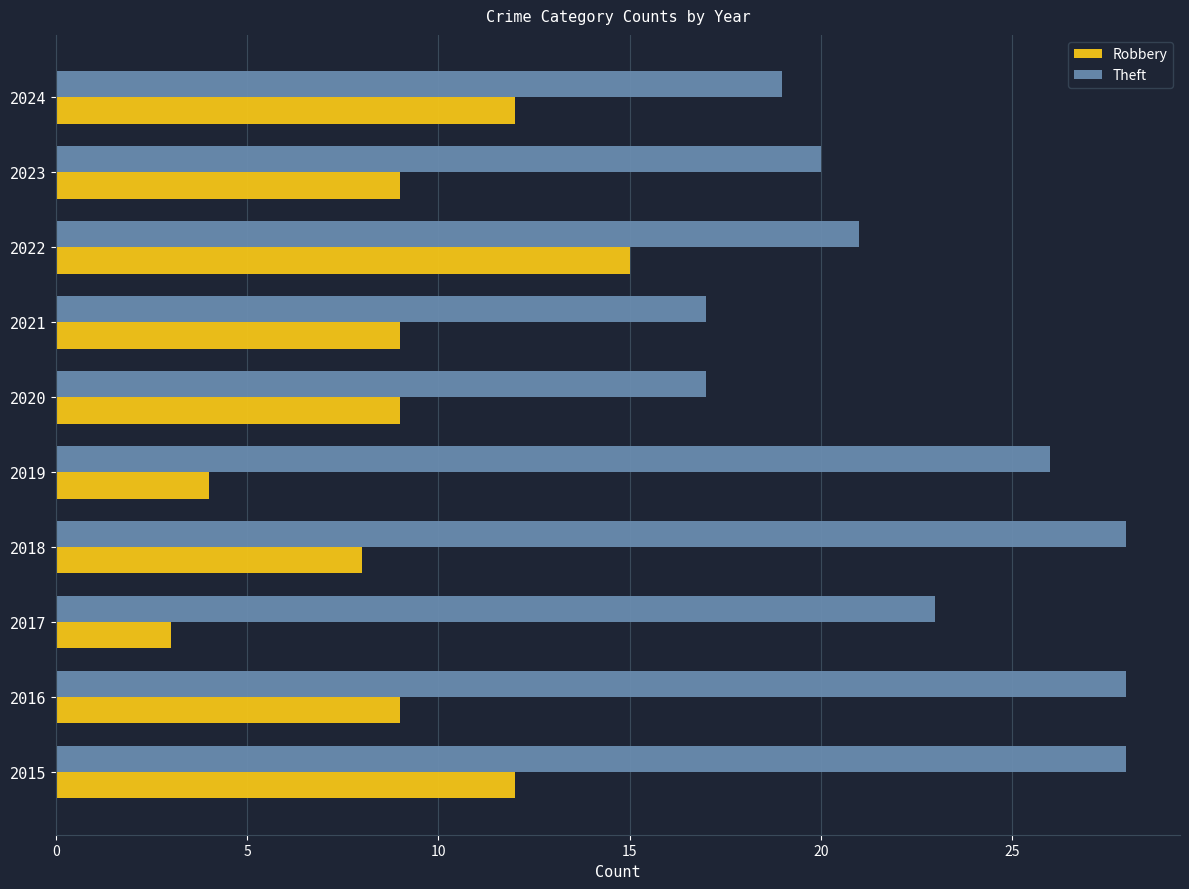

Between 2022 and 2024, which series saw the biggest shift?

Robbery